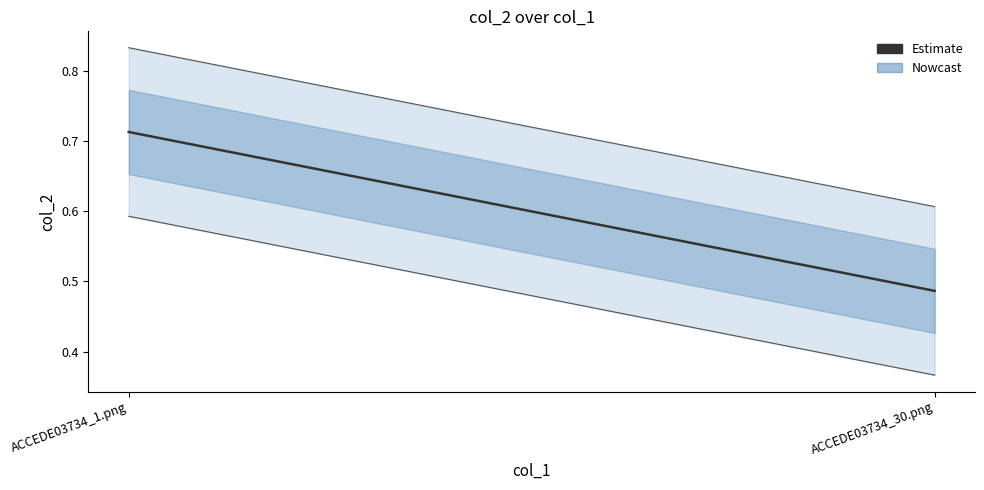

What is the sum of all values?

1.2